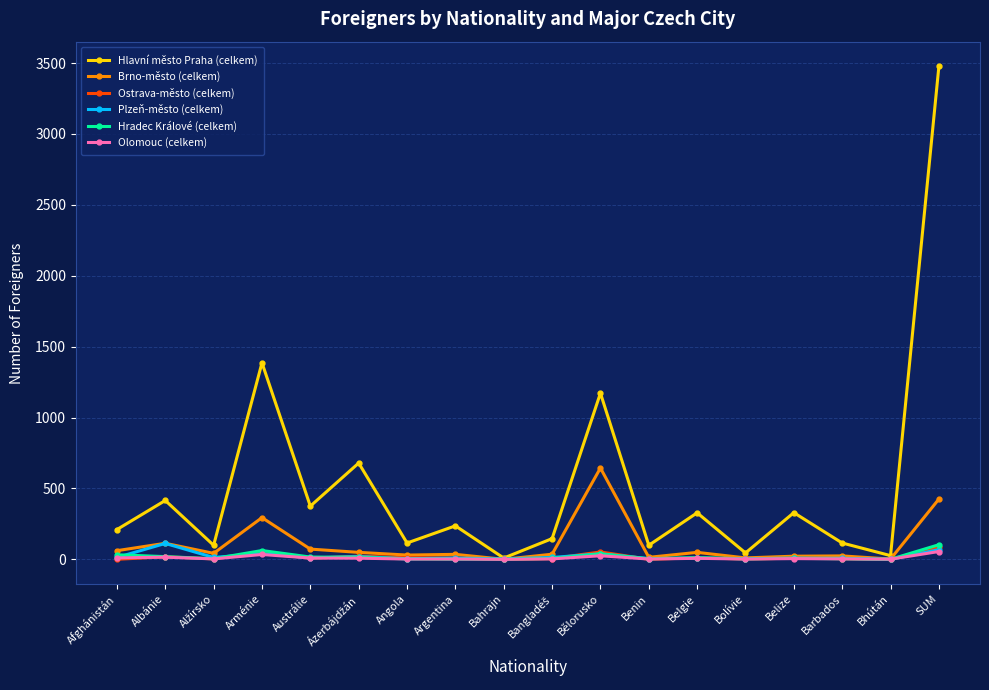

How many lines are shown in the chart?

6